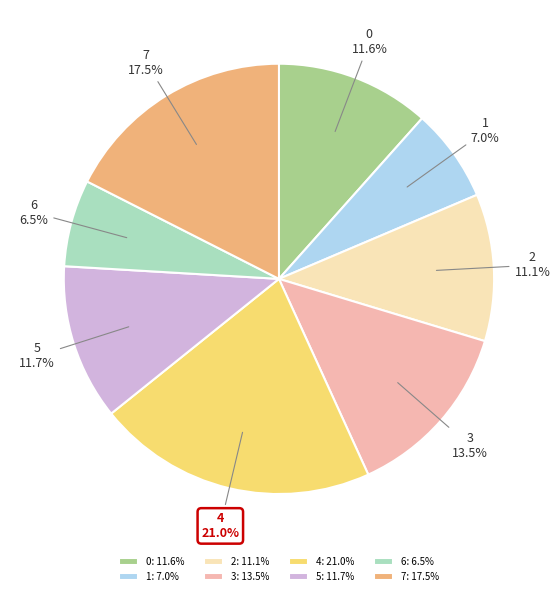

Combined, do 2 and 0 account for over 50%?

No